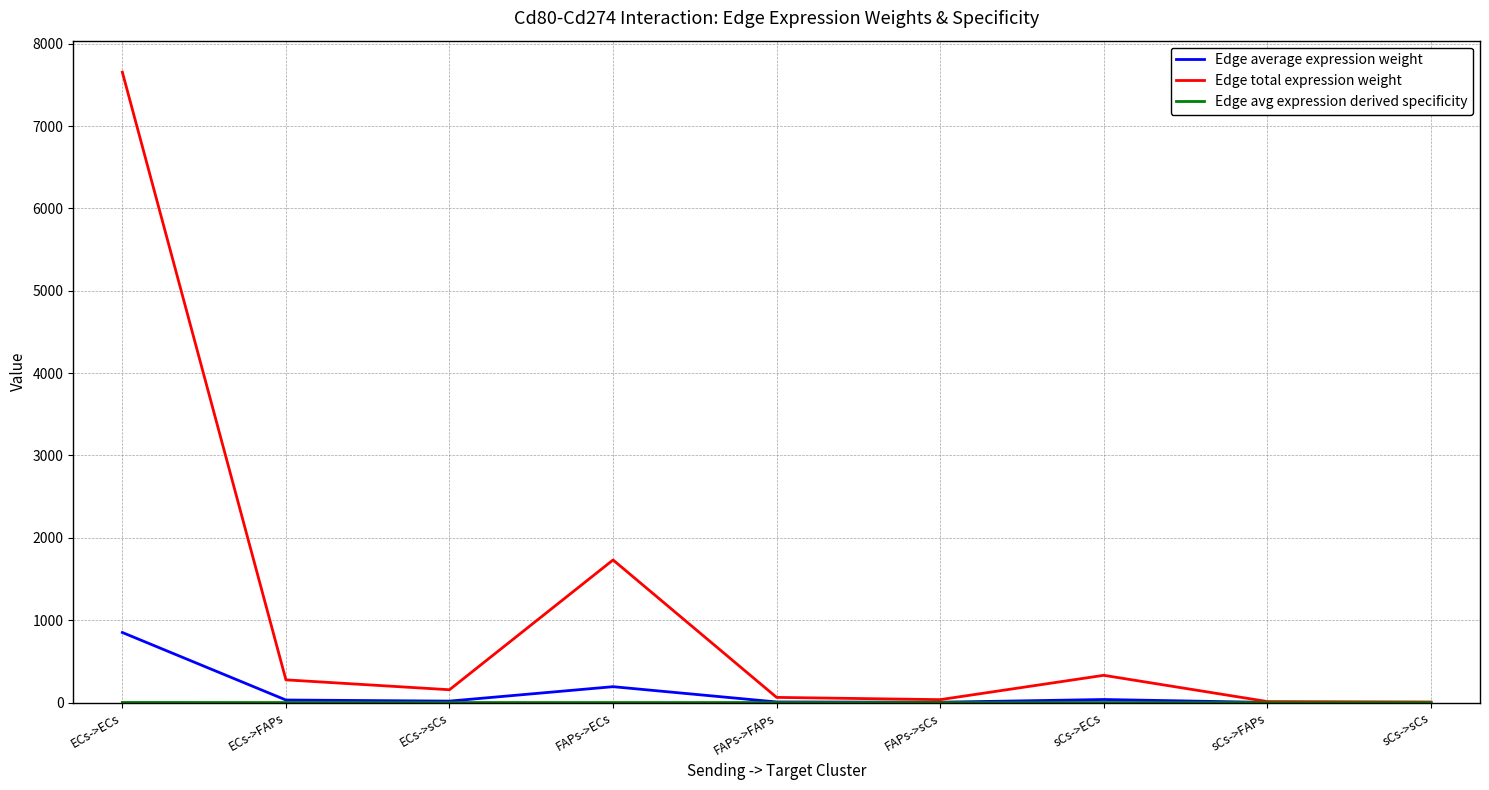

Which label corresponds to the largest value in the chart?

ECs->ECs